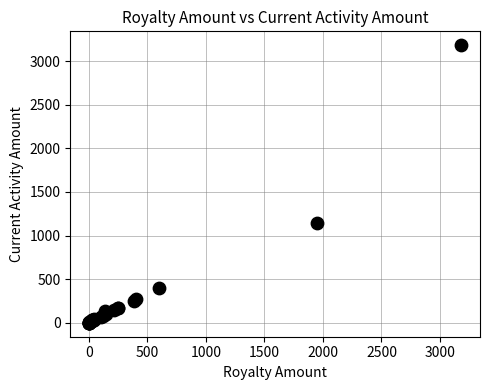

What Y value in the scatter plot is closest to 1591?

1142.9